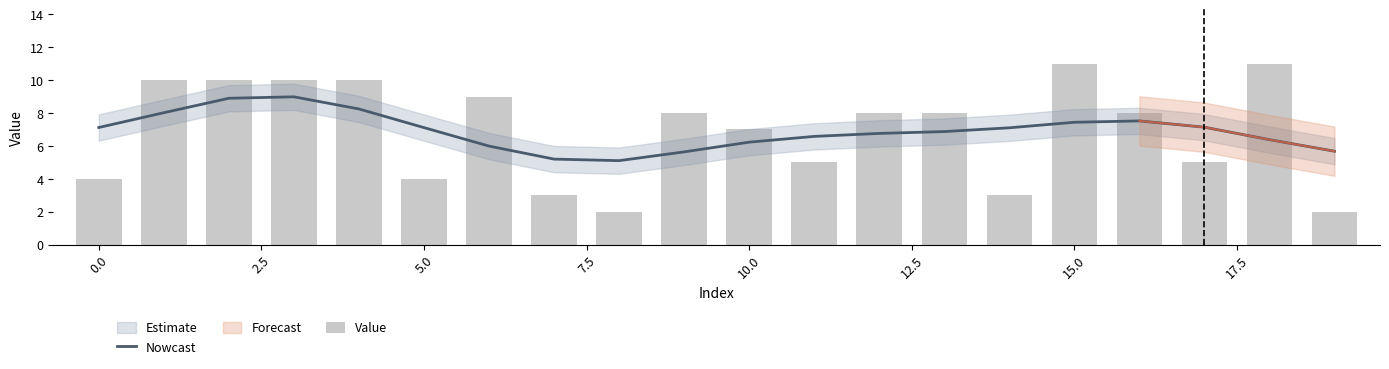

What is the difference between the Nowcast values at 17 and 18?

0.8